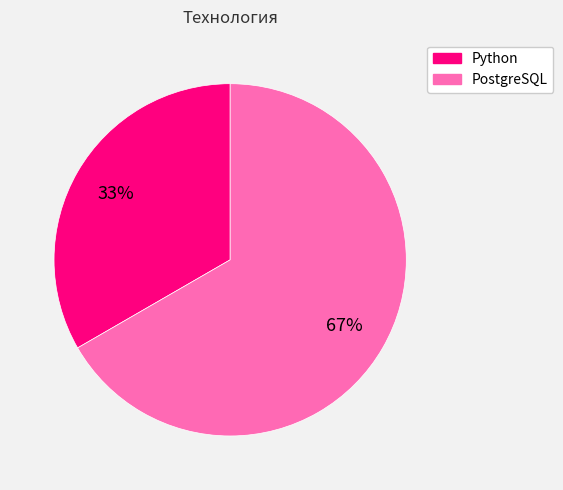

What is the ratio of the value at Python to the value at PostgreSQL?

0.5